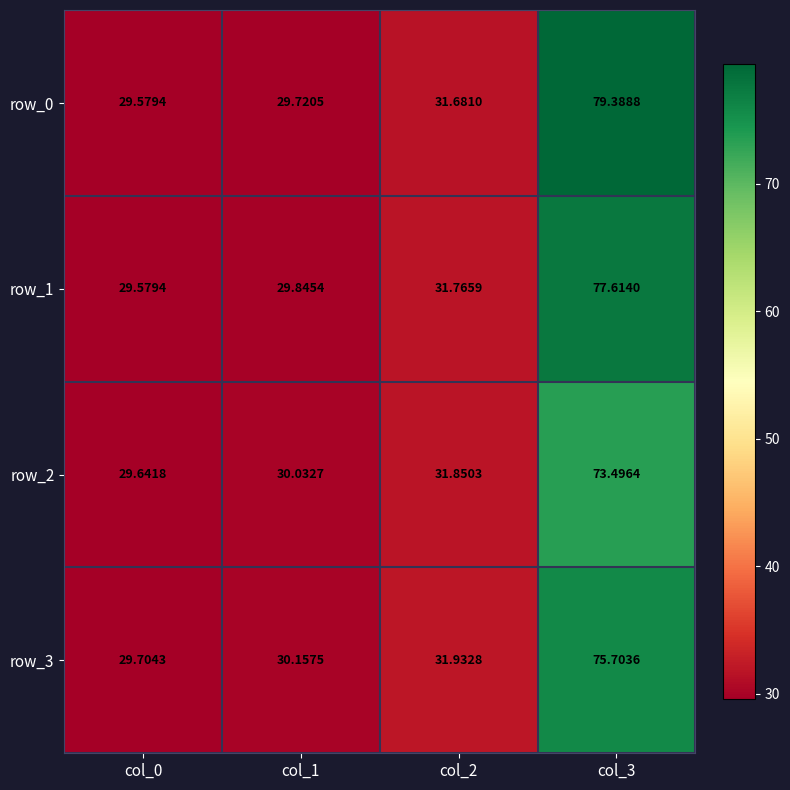

What is the sum of the row_3 values at col_3 and col_1?

105.9